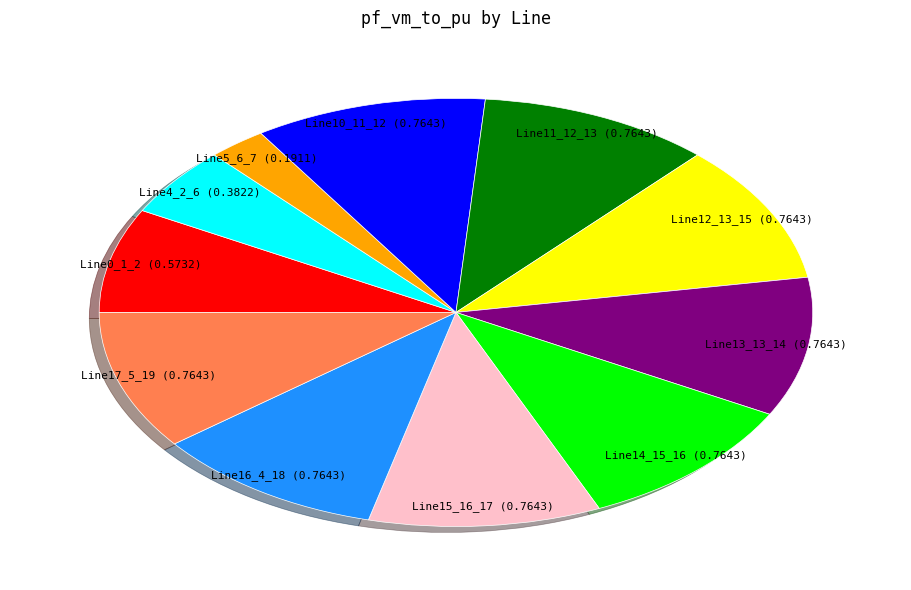

What is the smallest slice in the pie chart?

Line5_6_7